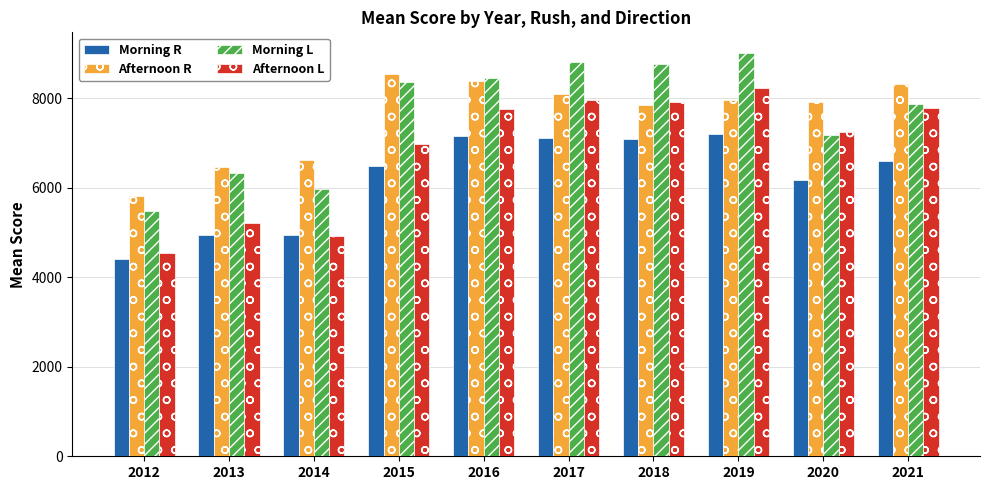

What is the difference between the highest and lowest values at 2012?

1418.9